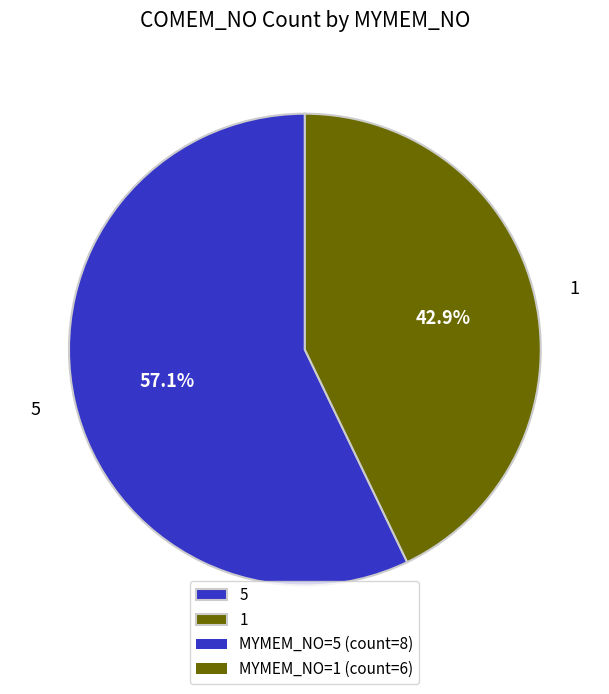

To the nearest percent, what portion does 5 represent?

57%